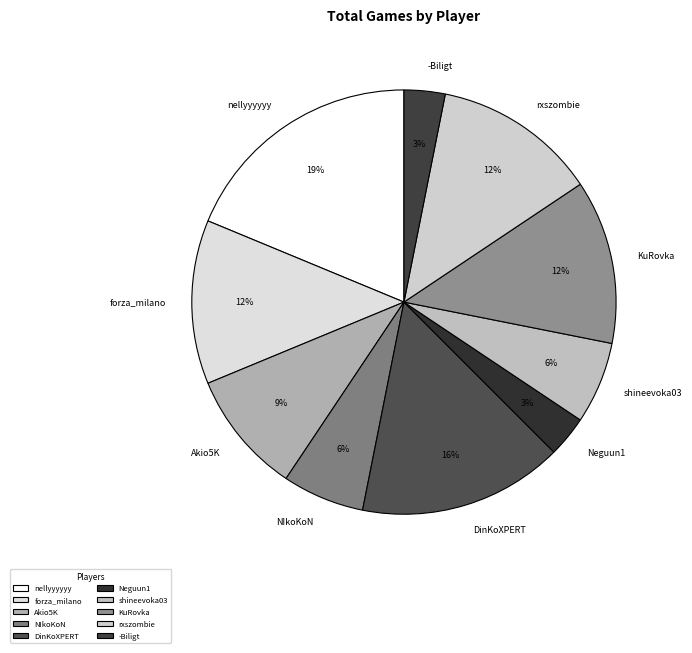

Is the sum of shineevoka03 and NIkoKoN greater than half?

No